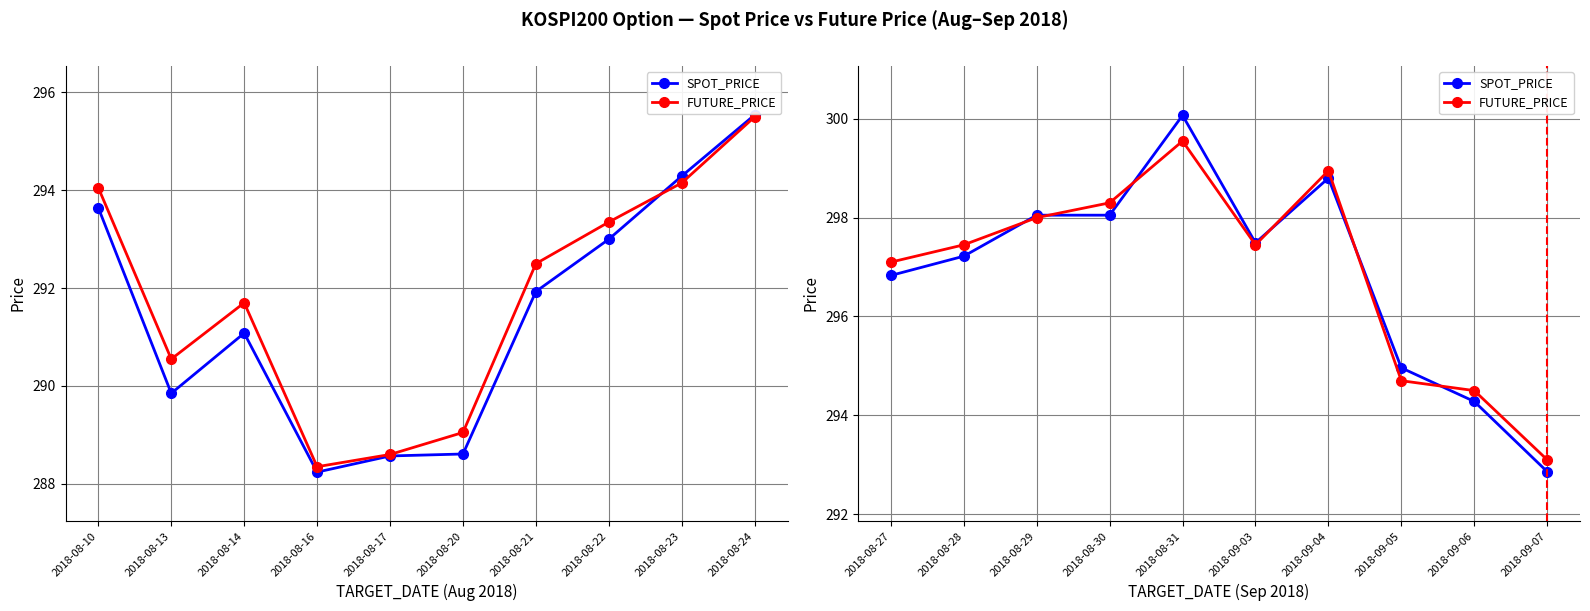

What is the difference between the maximum and minimum values in the SPOT_PRICE series?

7.2